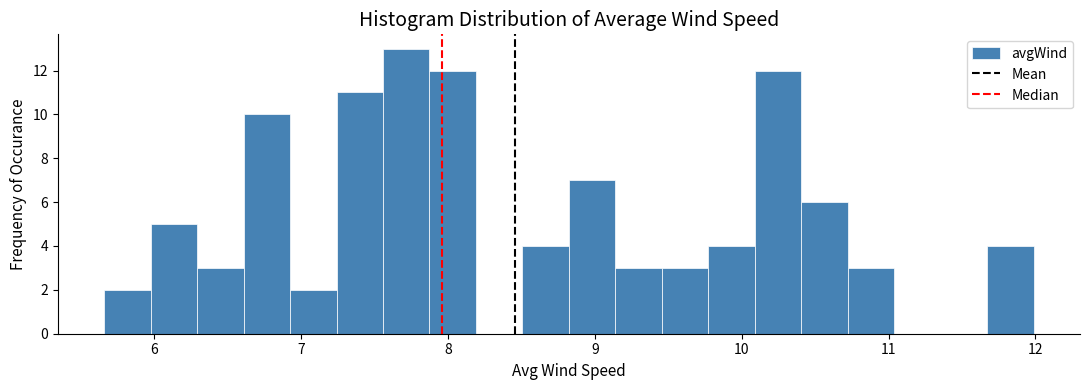

Around what value on the x-axis is the tallest bar? Give the approximate position of its centre, as read against the axis.

7.7